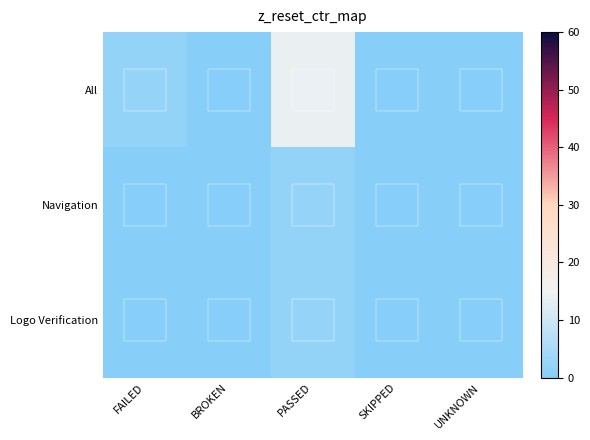

Which series has the largest range (max minus min)?

All